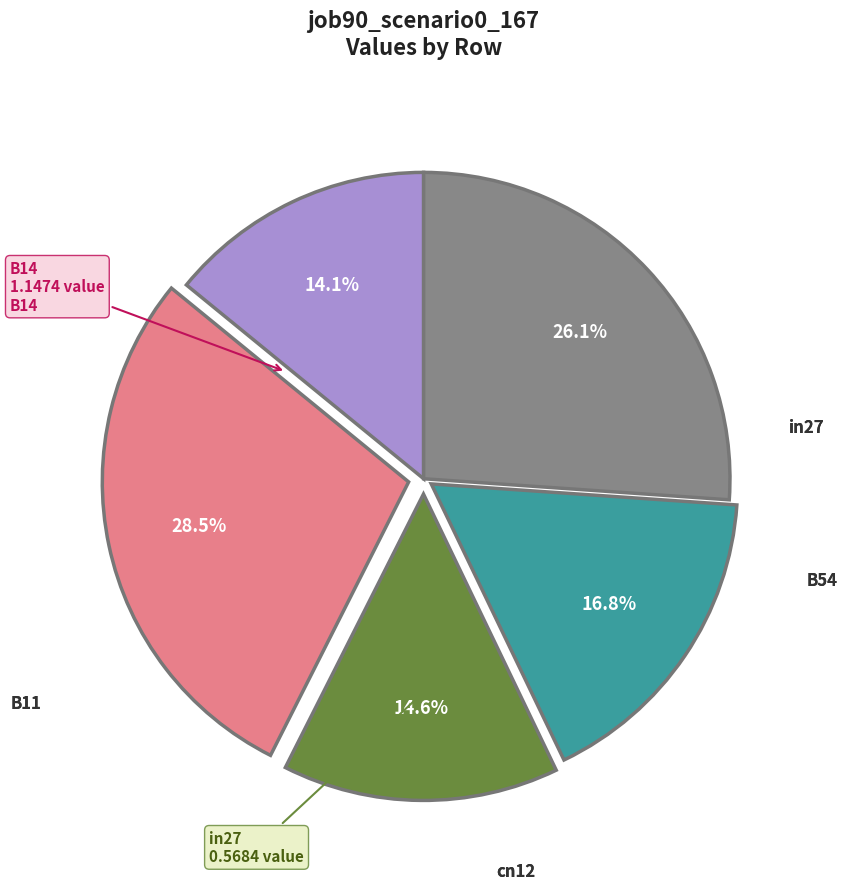

Is cn12 the majority of the pie?

No